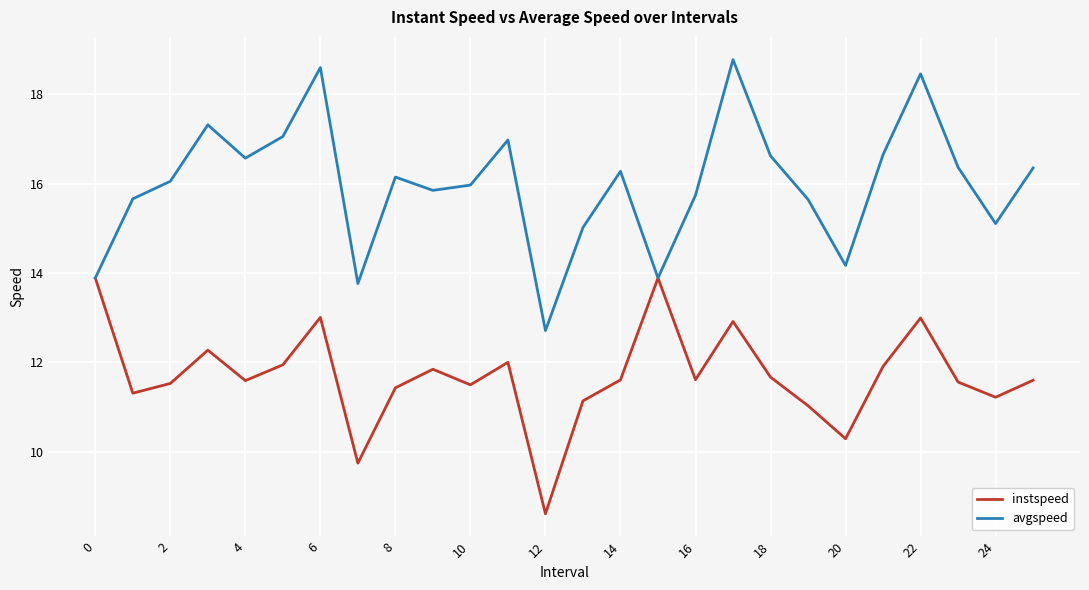

Which series has the largest total across all categories?

avgspeed